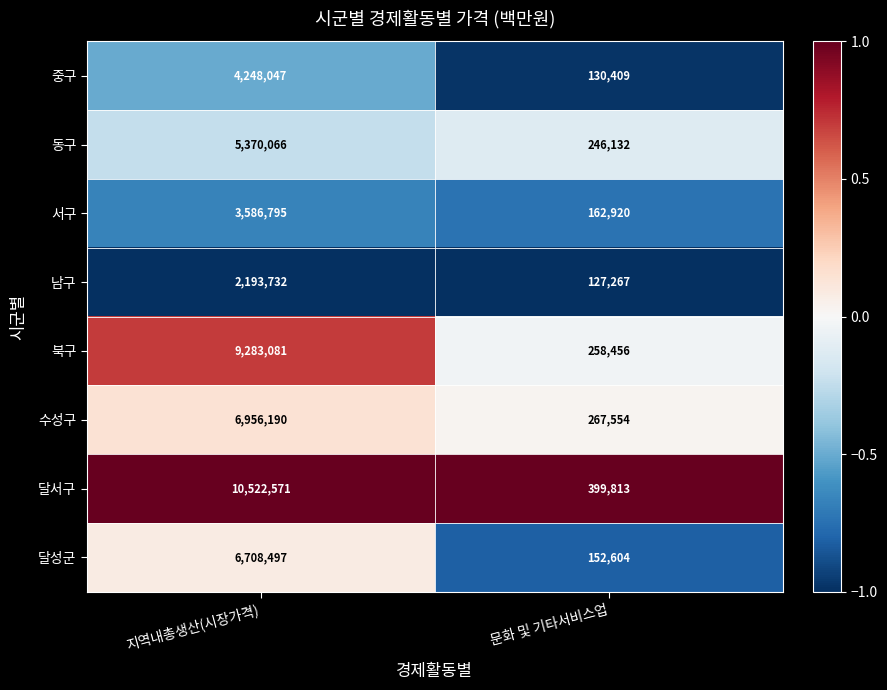

Between 지역내총생산(시장가격) and 문화 및 기타서비스업, which series saw the biggest shift?

달서구